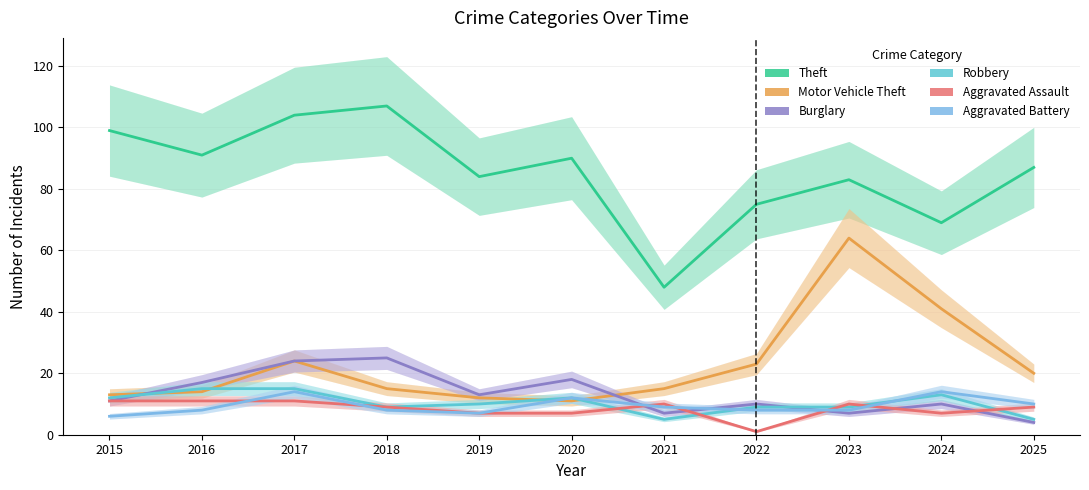

Which series has the widest spread of values?

Theft